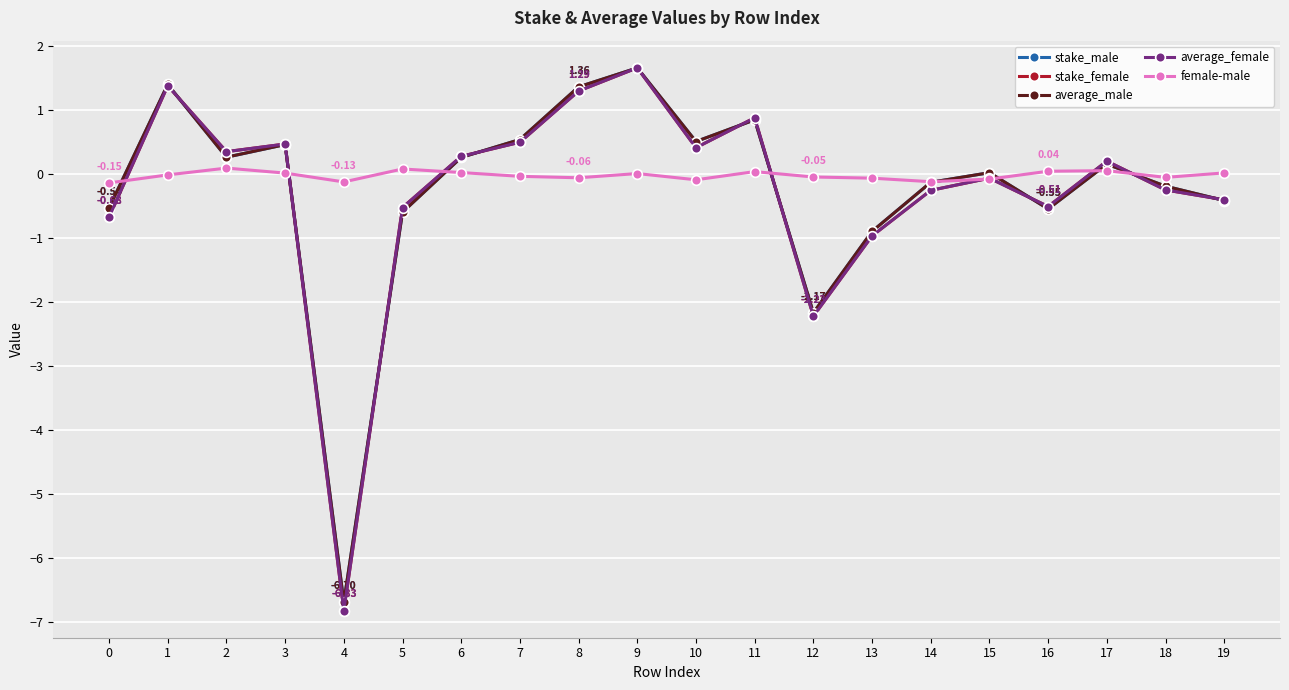

At which category is the sum across all series the highest?

9